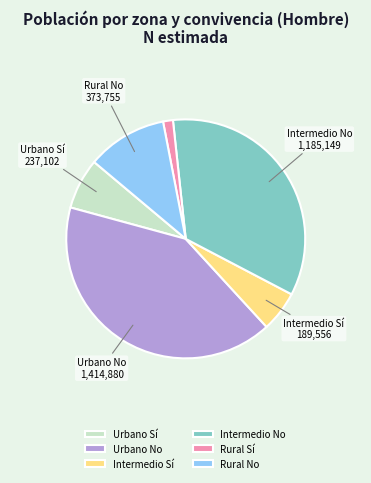

Is it true that Urbano No is 49% of the pie?

False